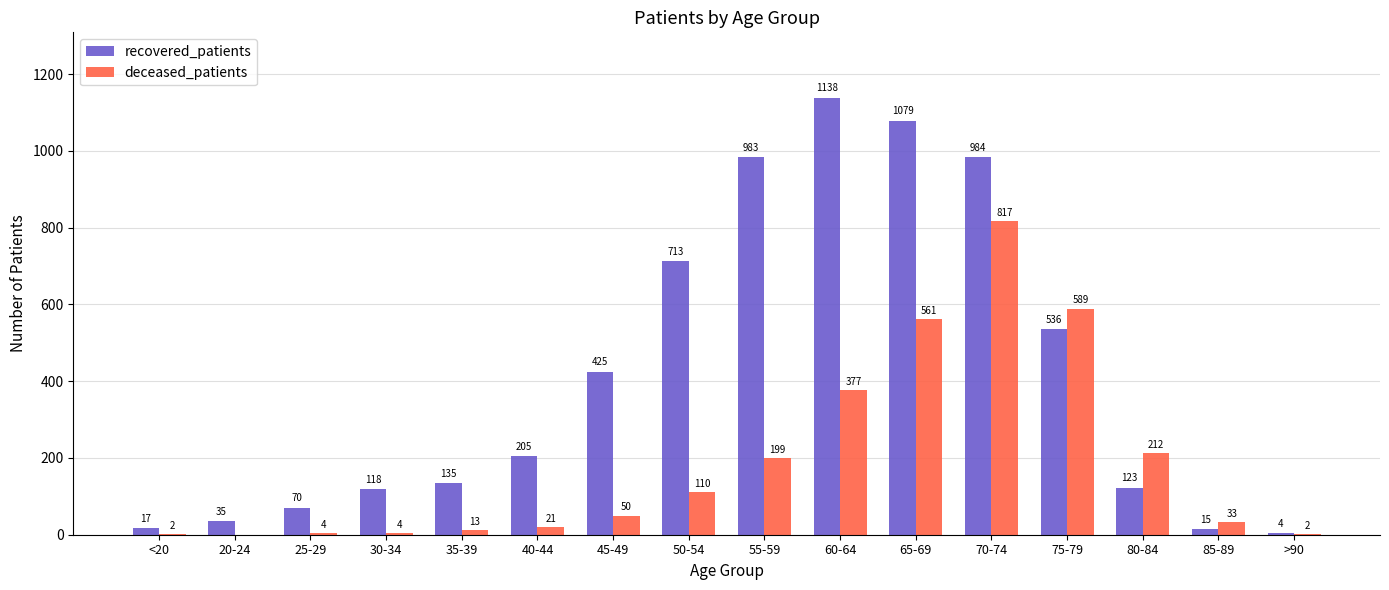

The recovered_patients series shows 1079 at 65-69. True or false?

True